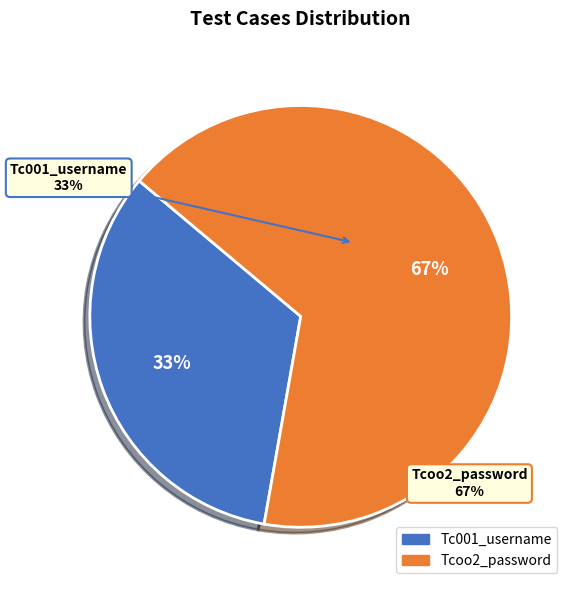

What is the largest slice in the pie chart?

Tcoo2_password